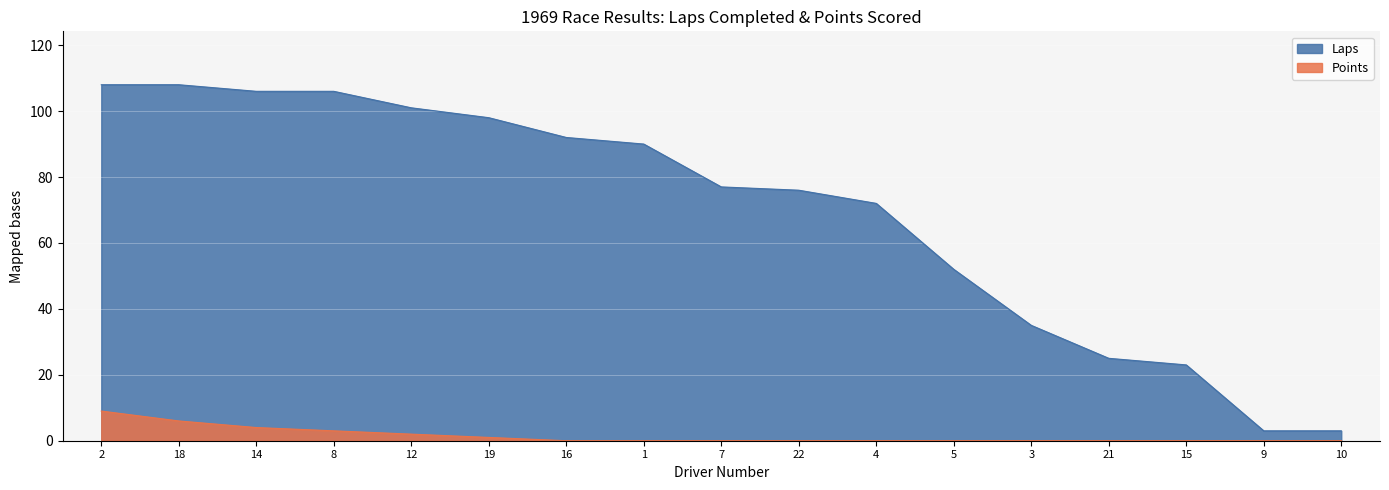

Which series has the widest spread of values?

Laps